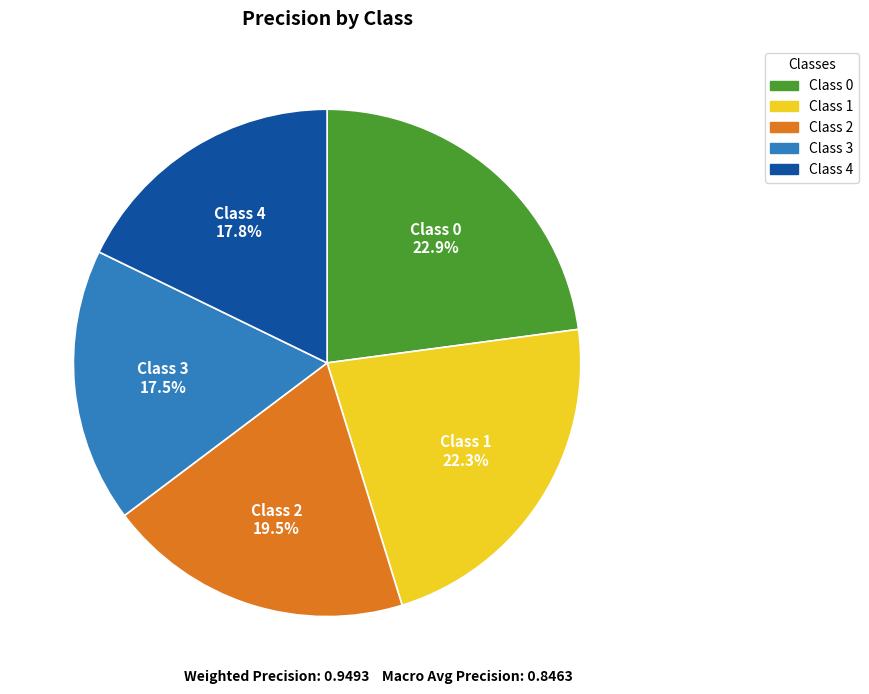

To the nearest percent, what is the average slice percentage?

20%